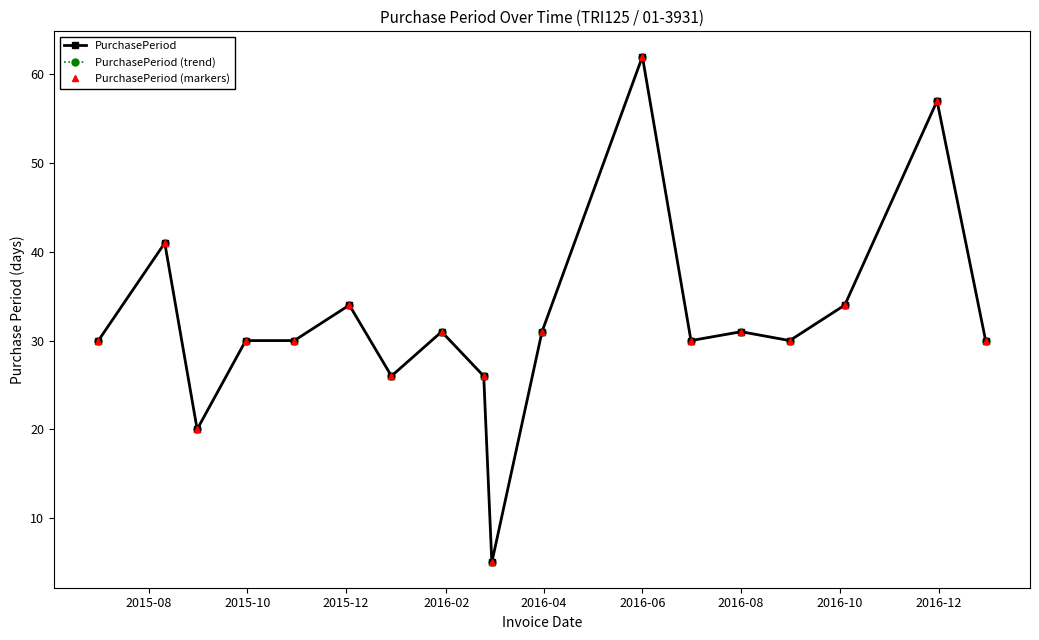

Is this an area chart (filled region under the line)?

No